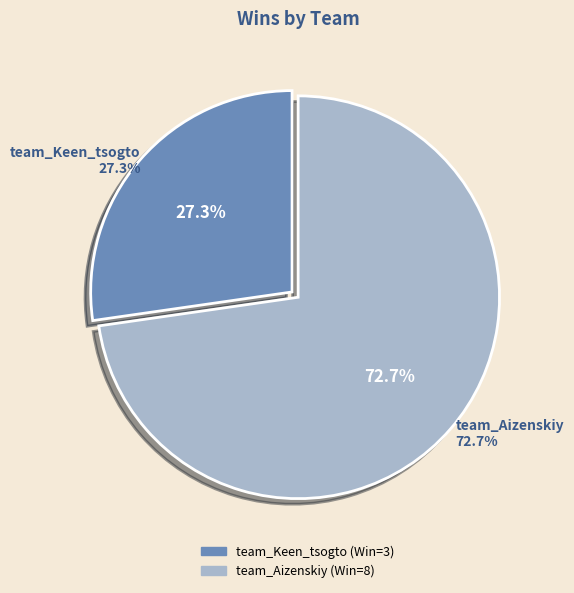

The team_Keen_tsogto slice represents 18% of the pie. True or false?

False